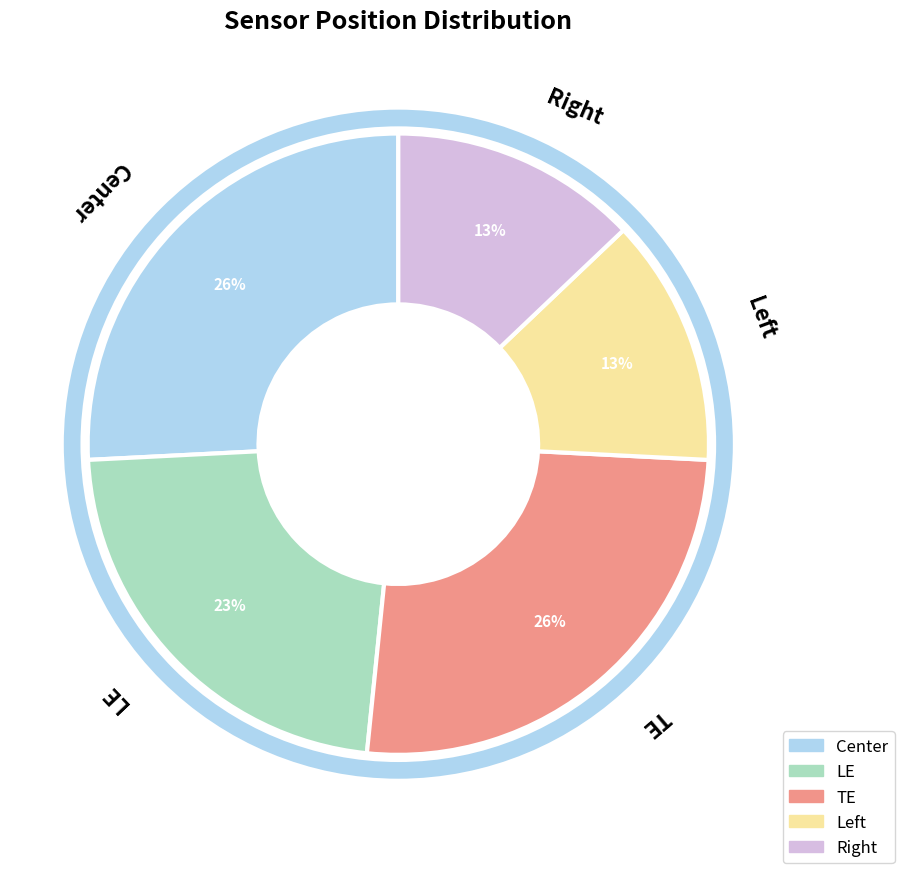

What percentage is the TE slice, to the nearest percent?

26%